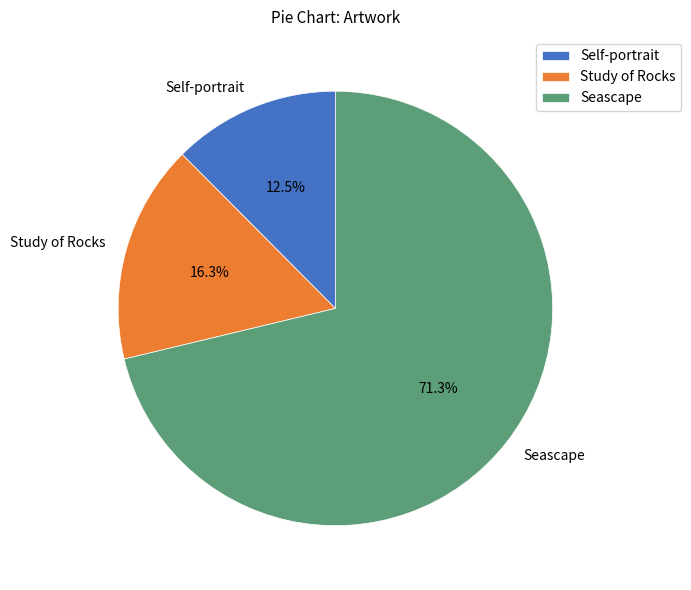

Is it true that Self-portrait is 1% of the pie?

False